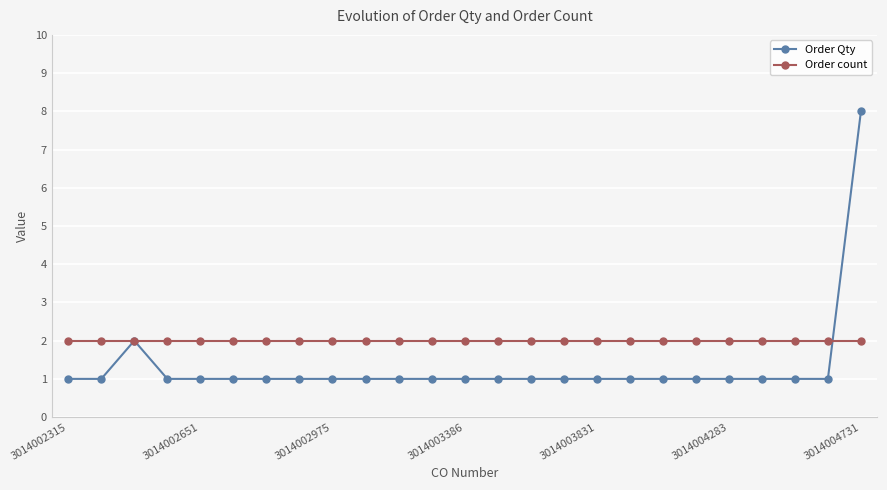

What is the highest value of the Order Qty series?

8